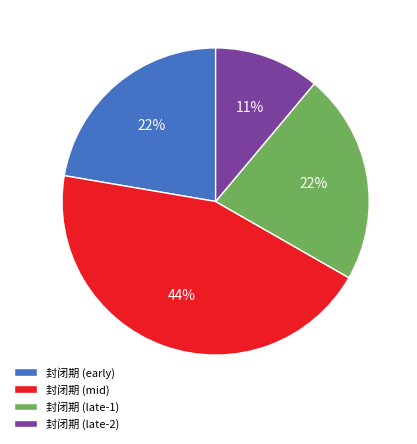

Approximately how many times larger is the value at 封闭期 (early) compared to 封闭期 (late-1)?

1.0